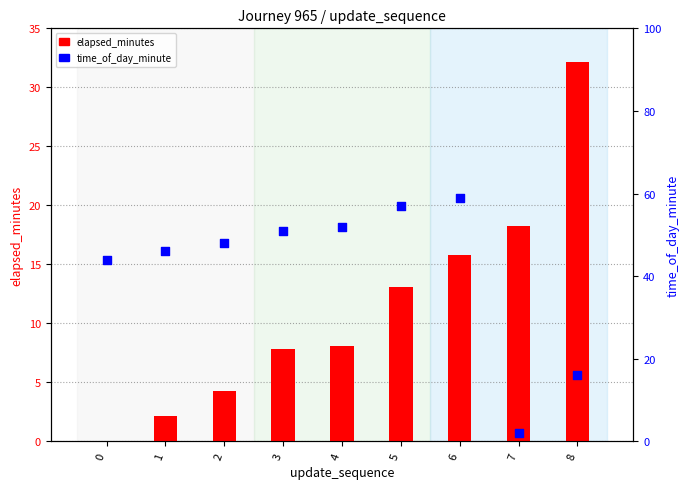

Which series contains the lowest Y value?

elapsed_minutes